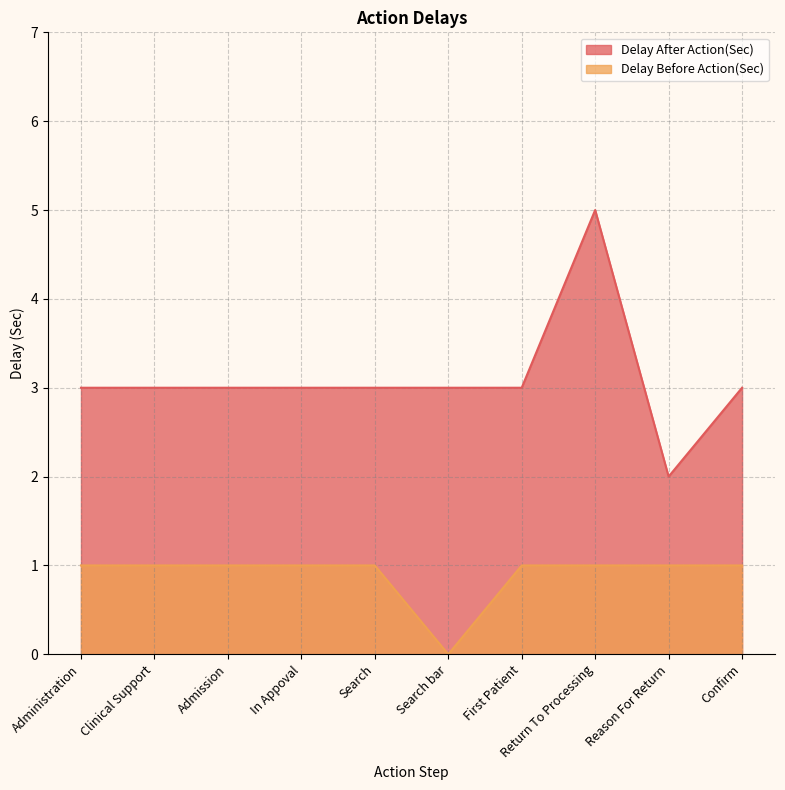

Reading left to right, list all the values displayed in this chart.

Delay After Action(Sec): 3	3	3	3	3	3	3	5	2	3
Delay Before Action(Sec): 1	1	1	1	1	0	1	1	1	1